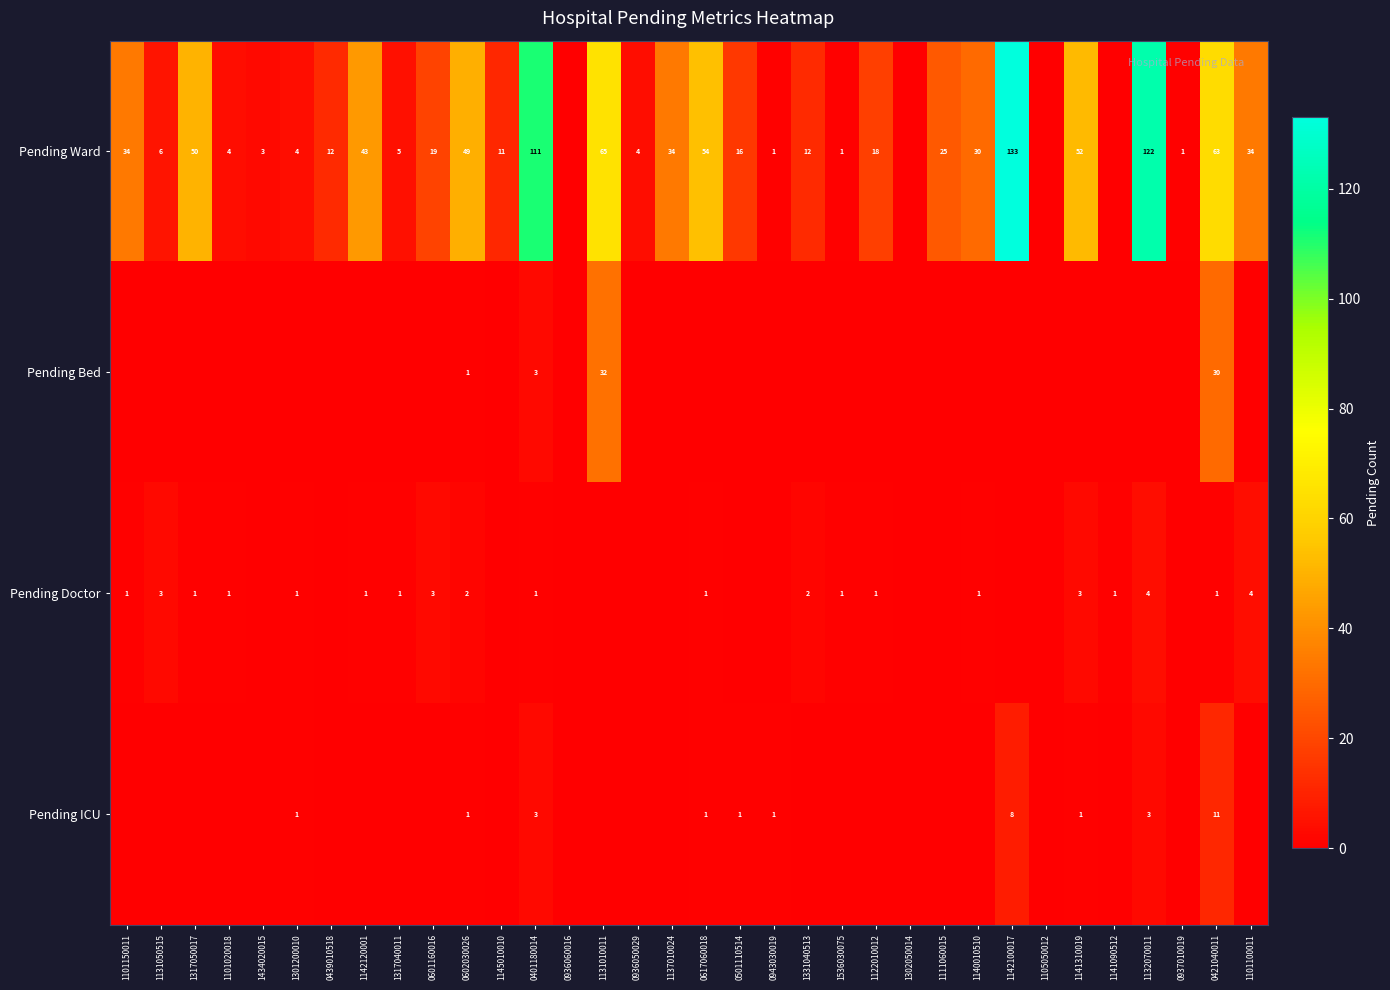

The value of Pending Doctor at 1140010510 is 0. True or false?

False